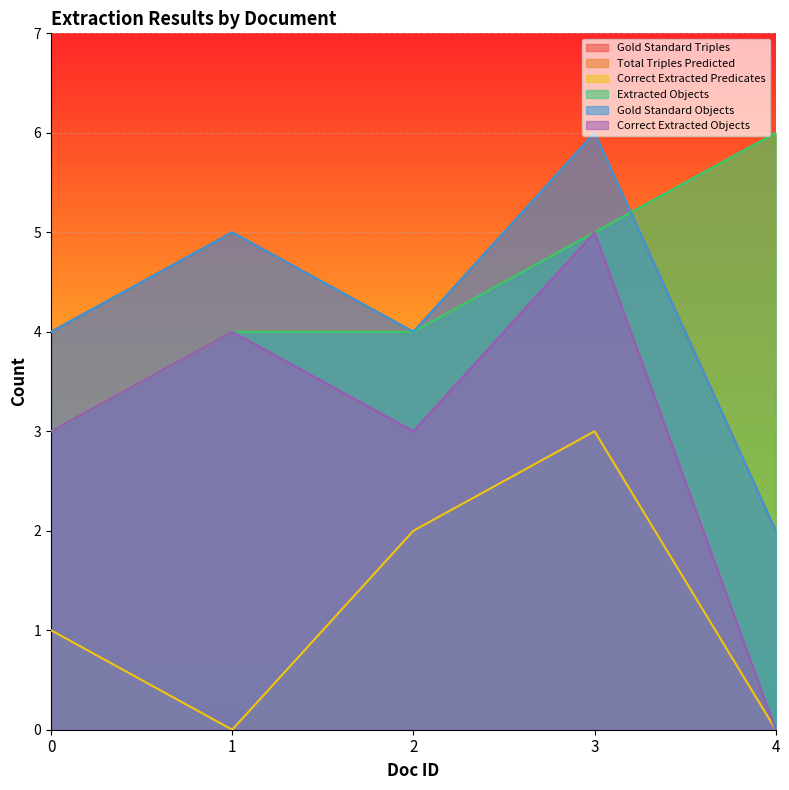

What is the difference between the maximum and minimum values in the Correct Extracted Predicates series?

3